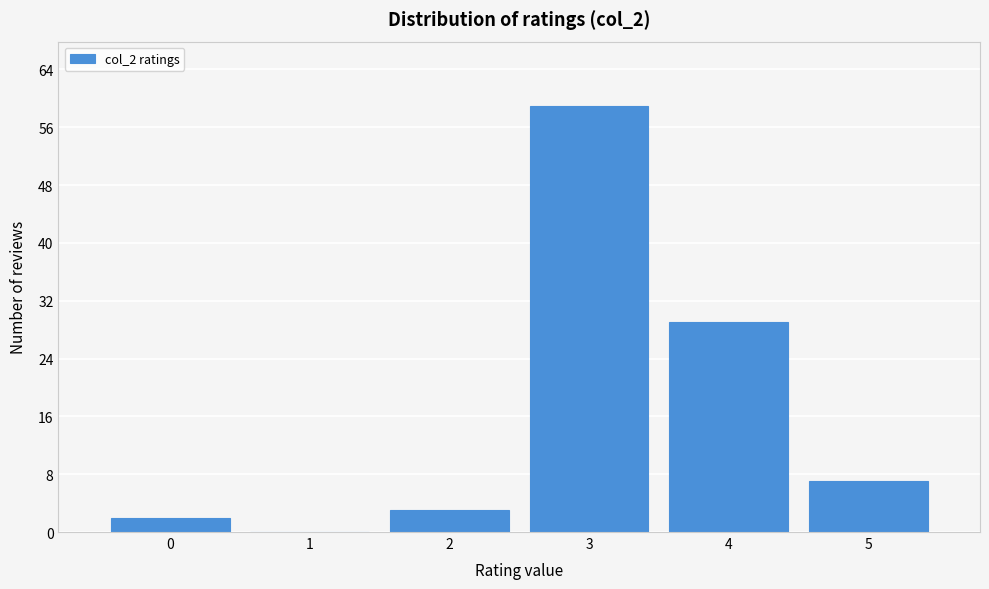

Reading left to right, list every bar in this chart as the range it spans on the x-axis followed by its height. The values are not printed on the chart, so give them approximately, as read against the axis.

-0.5 to 0.5: 2
0.5 to 1.5: 0
1.5 to 2.5: 3
2.5 to 3.5: 59
3.5 to 4.5: 29
4.5 to 5.5: 7